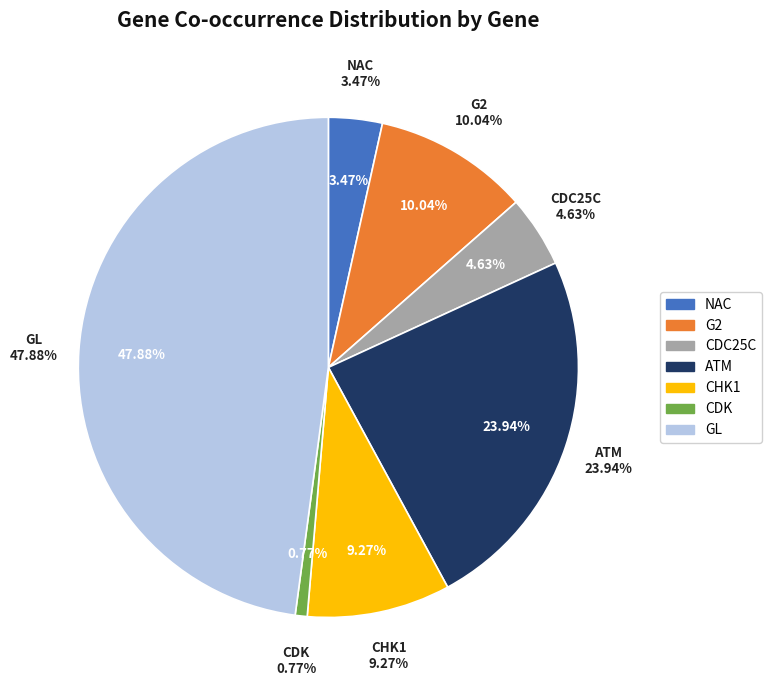

Rank the categories by value from highest to lowest.

GL, ATM, G2, CHK1, CDC25C, NAC, CDK